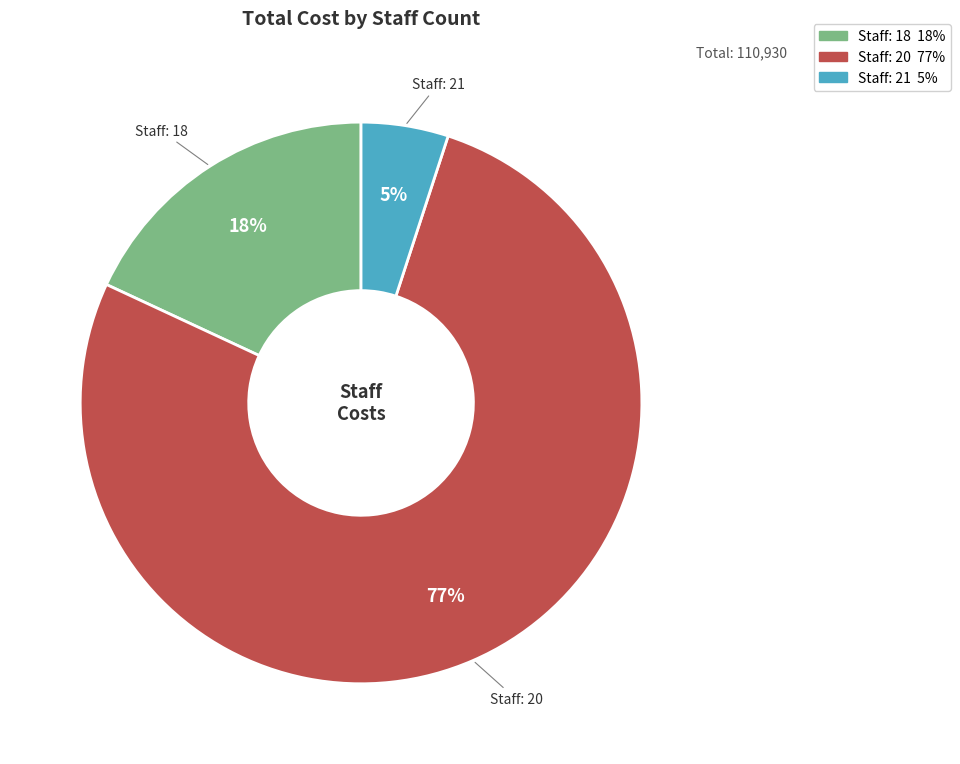

To the nearest percent, what is the difference between the largest and smallest slice percentages?

72%